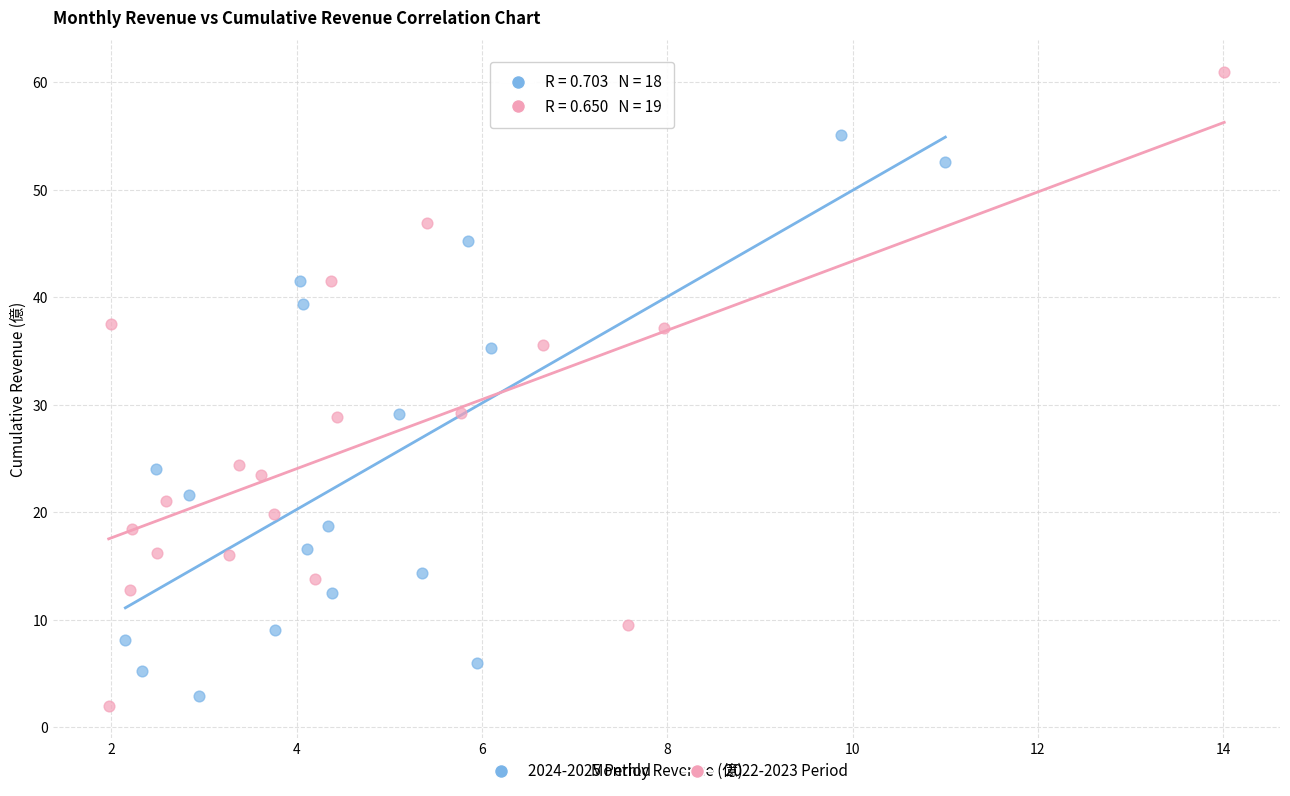

Which series has the widest spread of Y values?

2022-2023 Period